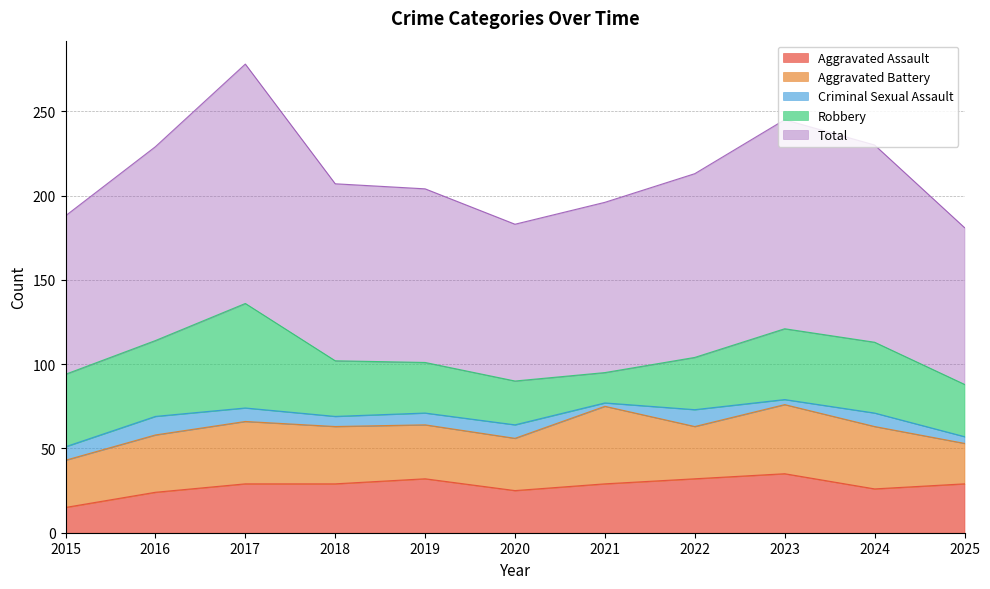

What is the total value across all series at 2025?

181